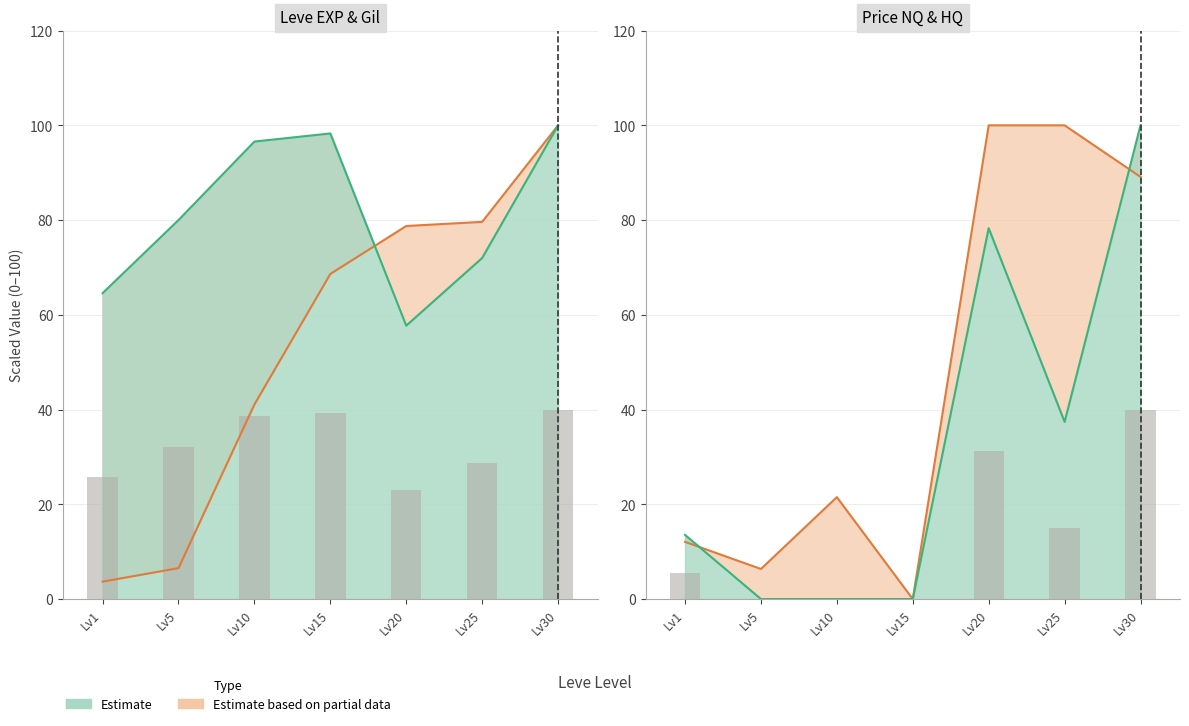

Which has a higher value, Lv10 or Lv20?

Lv20